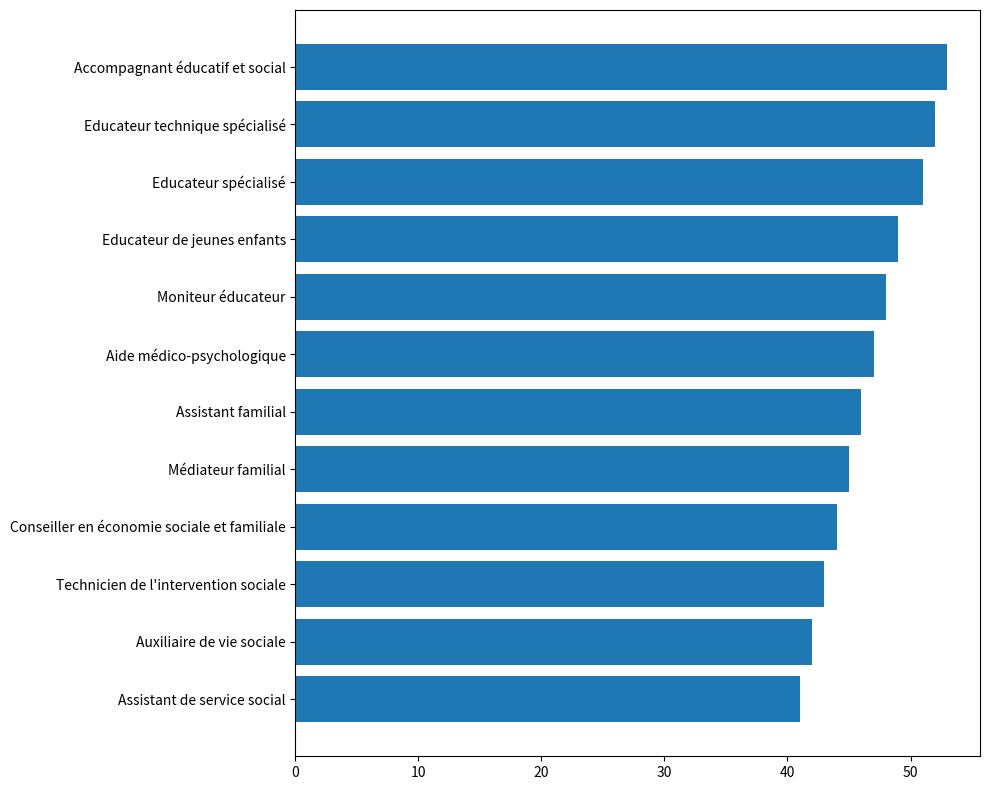

How many bars are there in total?

12